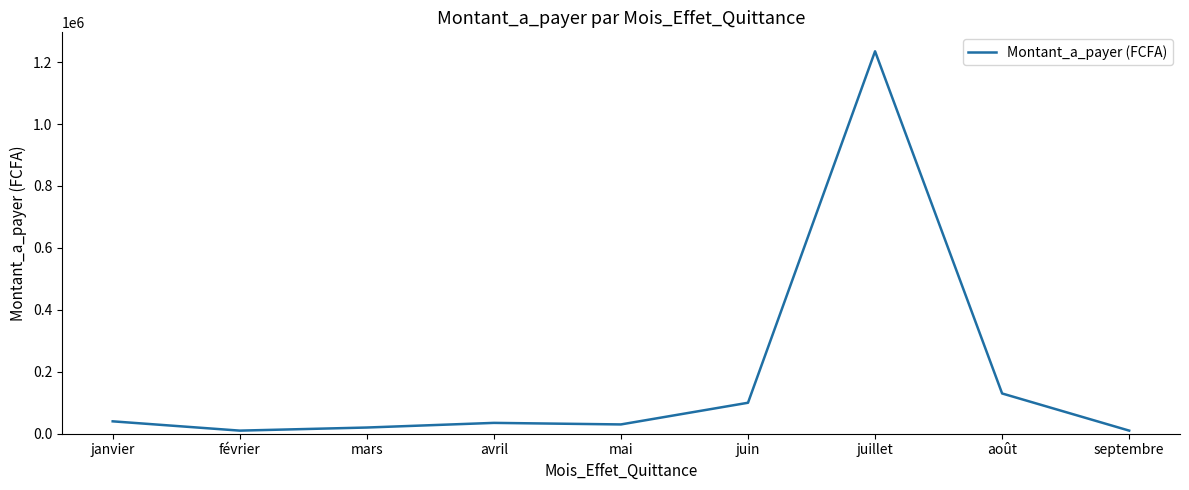

How many series are shown in this chart?

1